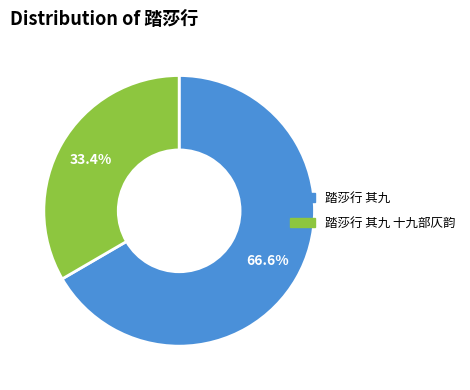

Does any single category account for the majority?

Yes